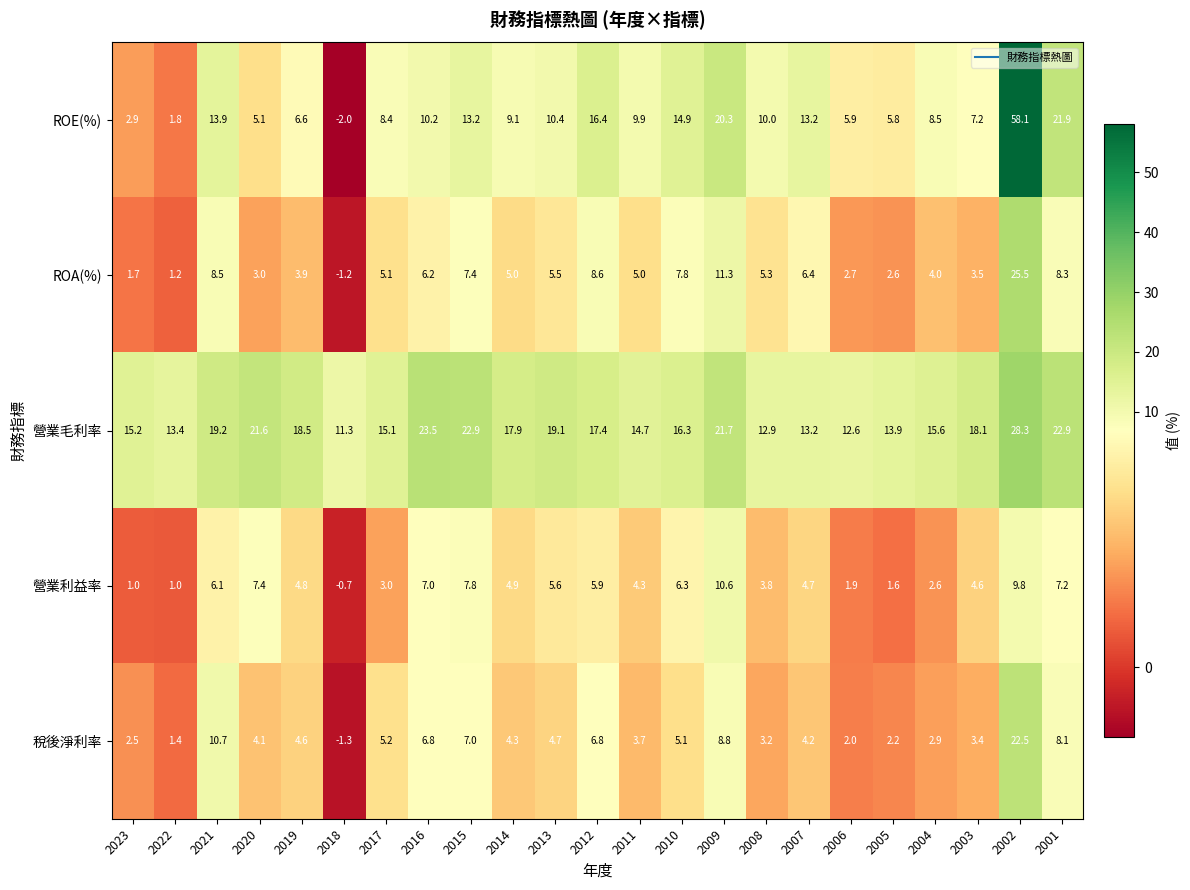

What is the sum of the 營業利益率 values at 2016 and 2014?

11.9